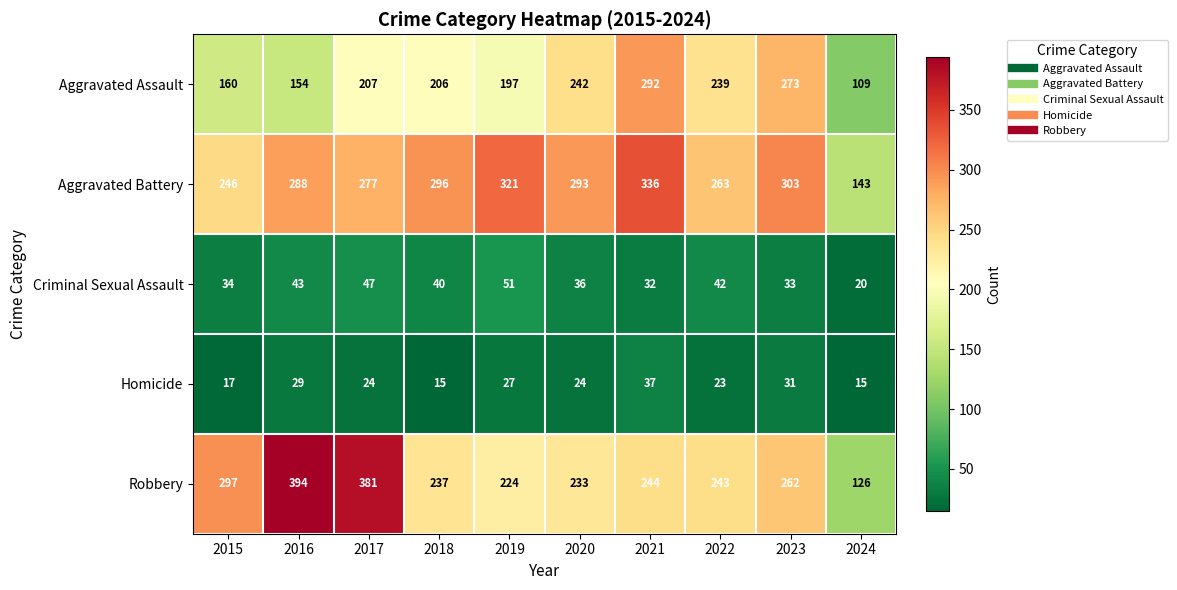

Where is Criminal Sexual Assault nearest to the value 35?

2015